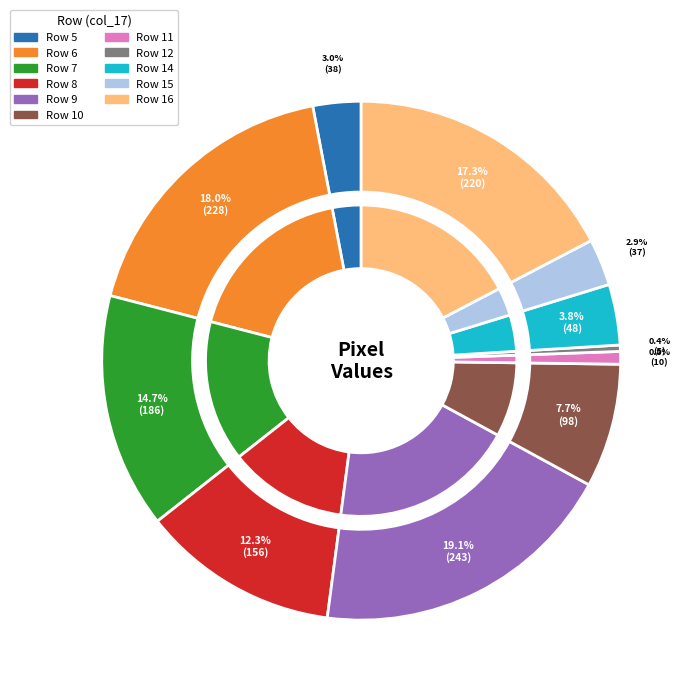

Does any single category account for the majority?

No